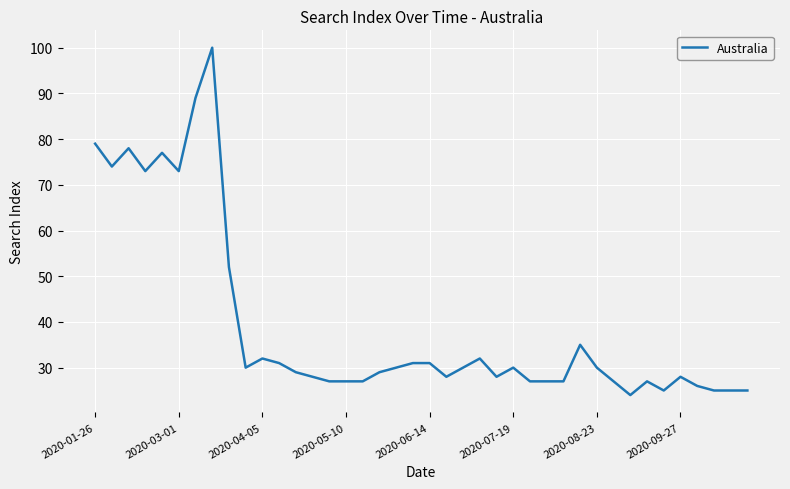

What is the maximum value shown in the chart?

100